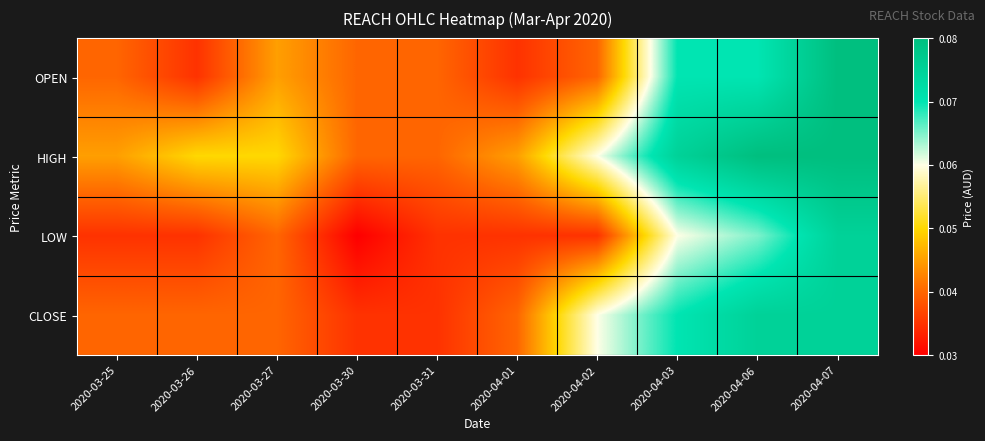

What is the greatest value displayed?

0.1